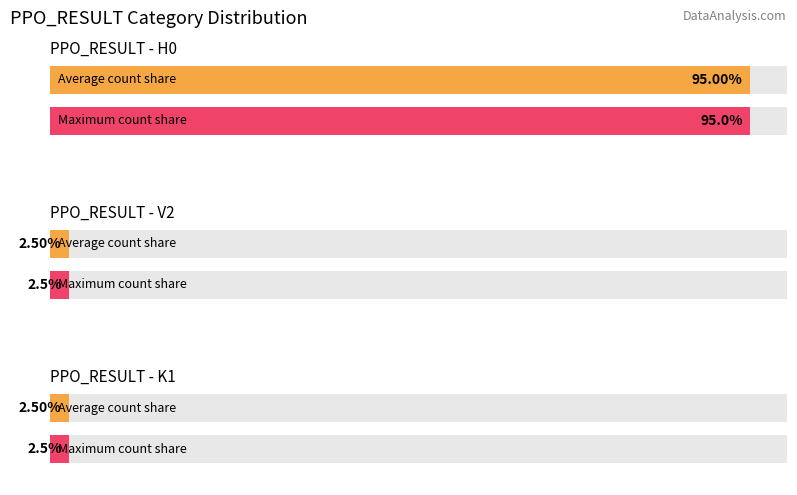

Does the chart contain stacked bars?

No